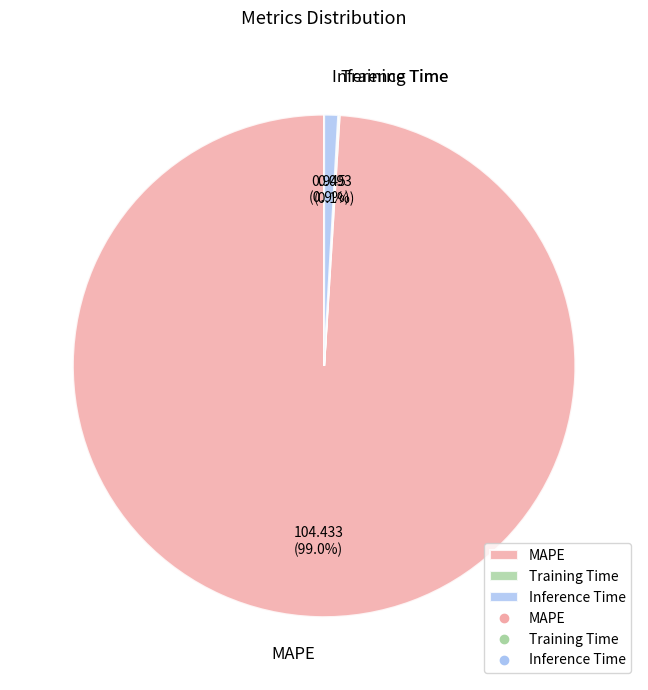

Does MAPE account for over 50% of the chart?

Yes